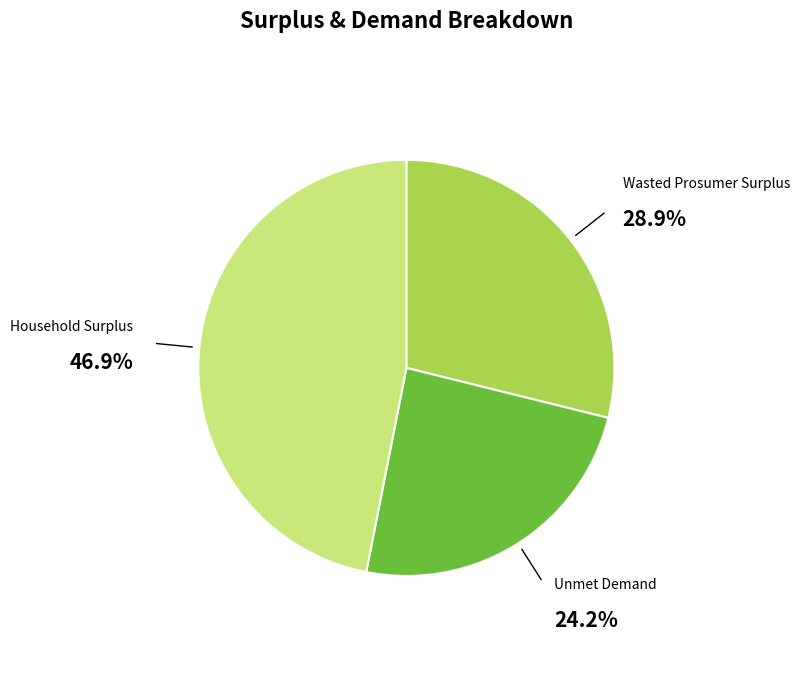

Is there any slice that represents more than half of the pie?

No